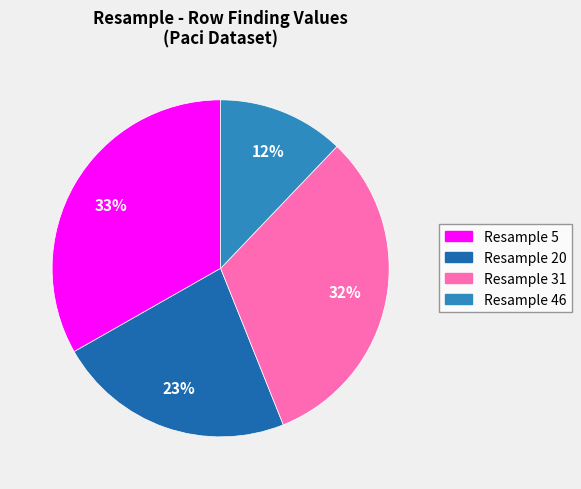

To the nearest percent, what is the average slice percentage?

25%